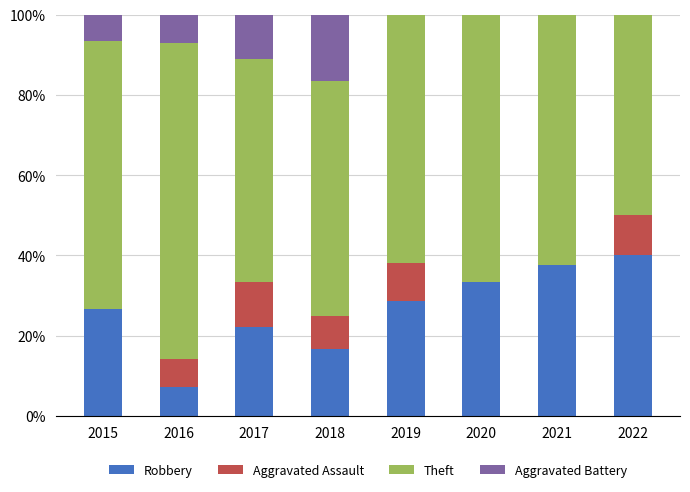

True or false: Robbery has a value of 11.9 at 2017.

False